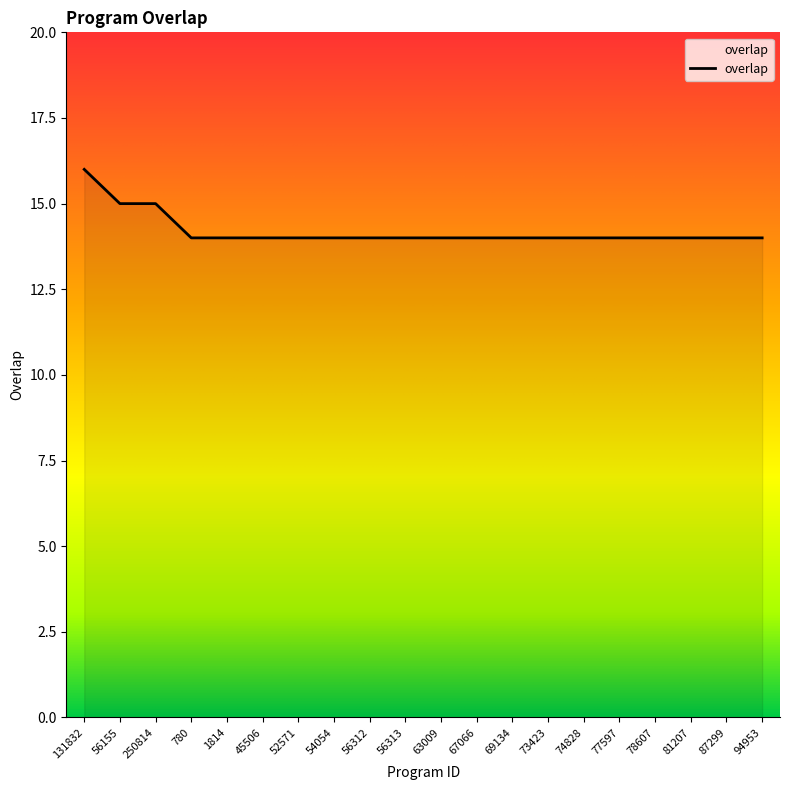

What is the greatest value displayed?

16